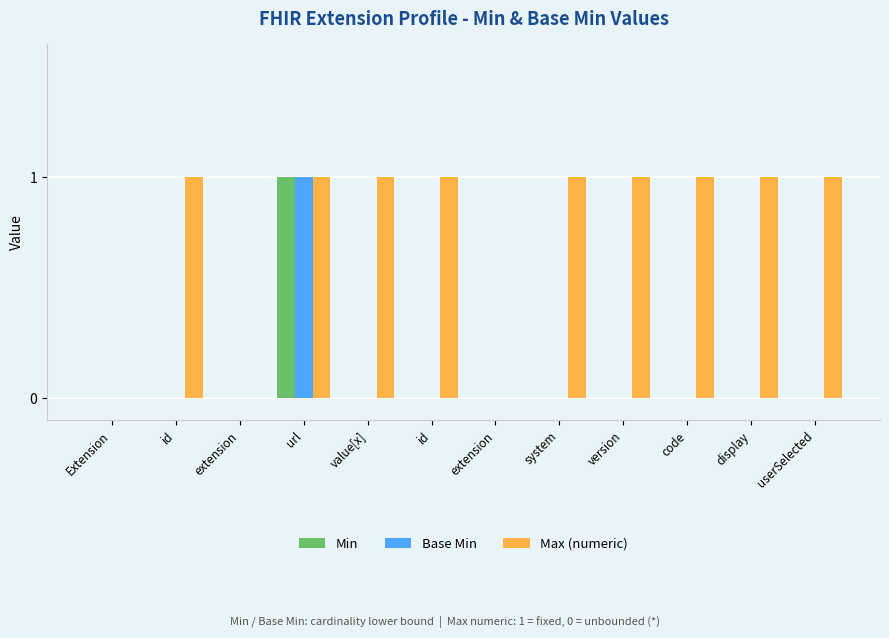

Reading right to left, what are all the values shown in this chart?

Min: userSelected=0	display=0	code=0	version=0	system=0	extension=0	id=0	value[x]=0	url=1	extension=0	id=0	Extension=0
Base Min: userSelected=0	display=0	code=0	version=0	system=0	extension=0	id=0	value[x]=0	url=1	extension=0	id=0	Extension=0
Max (numeric): userSelected=1	display=1	code=1	version=1	system=1	extension=0	id=1	value[x]=1	url=1	extension=0	id=1	Extension=0